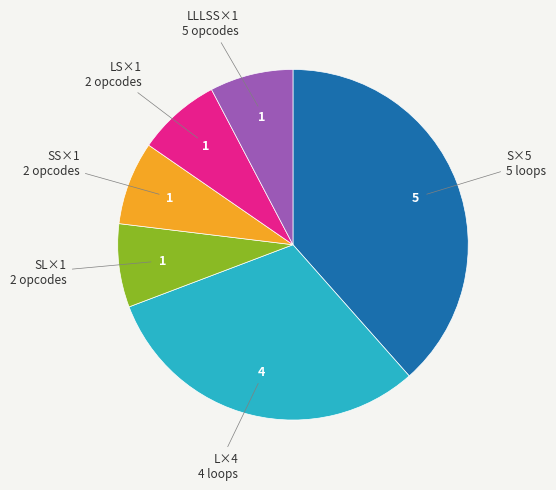

Is there any slice that represents more than half of the pie?

No